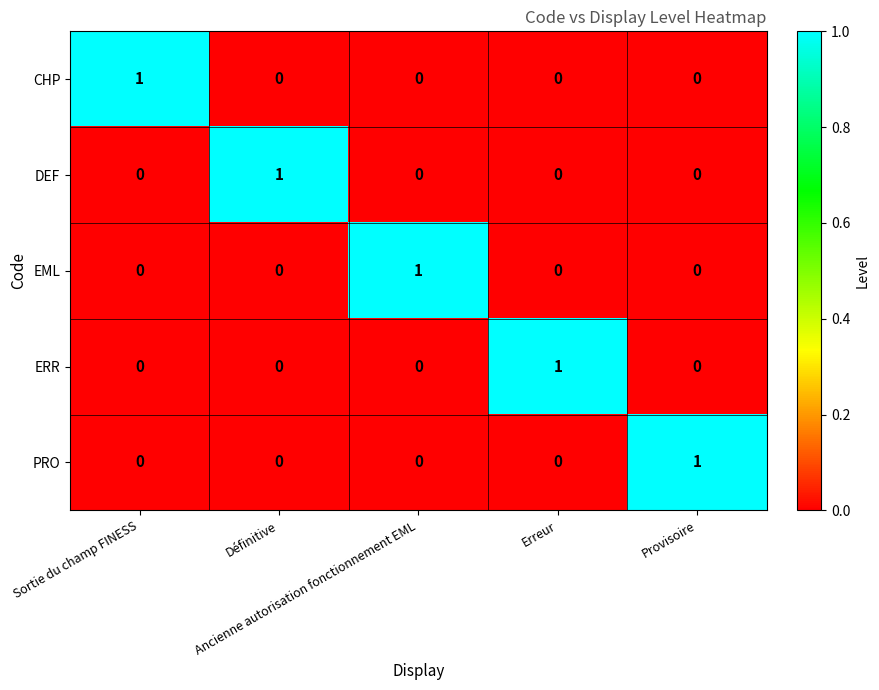

How many EML values are between 0 and 1?

5